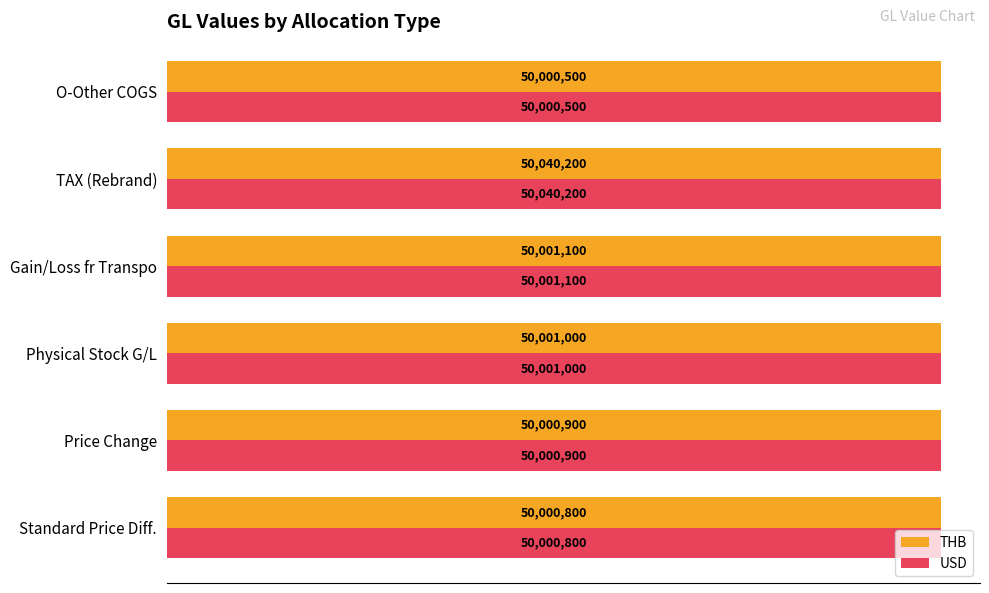

What are all the series names shown in the legend?

THB, USD